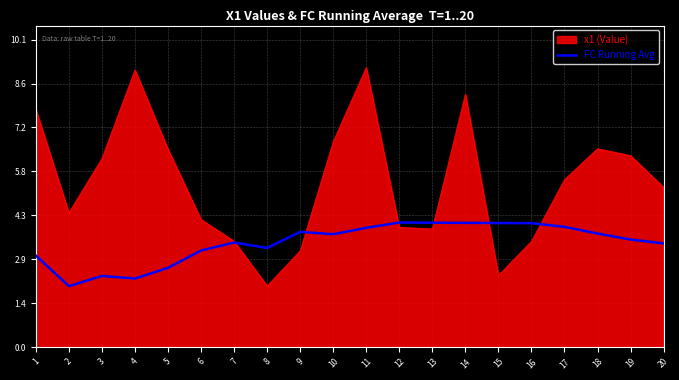

What is the smallest value displayed?

2.0